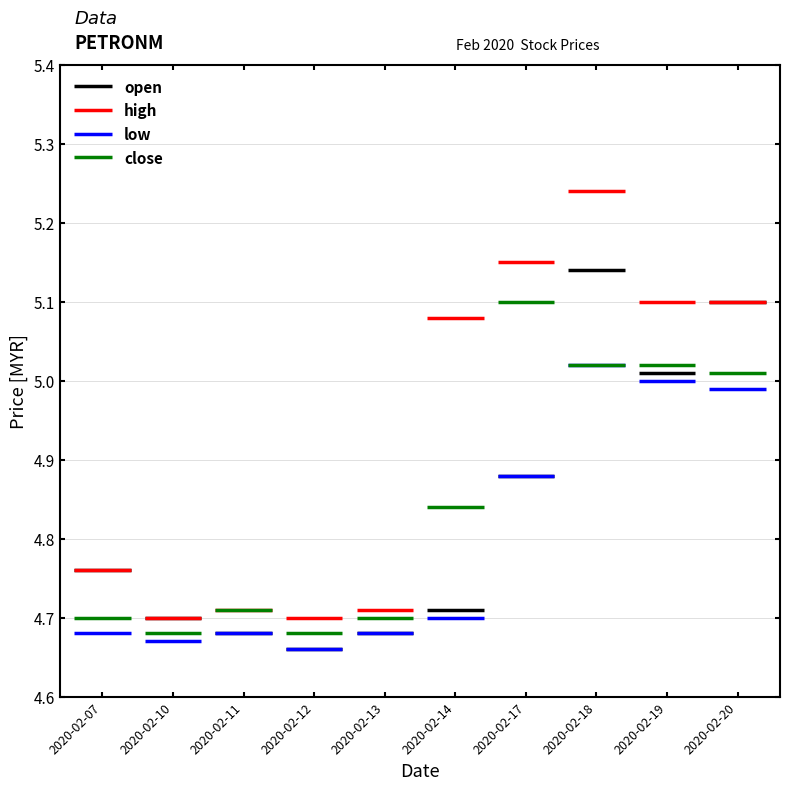

True or false: close has a value of 4.7 at 2020-02-07.

True